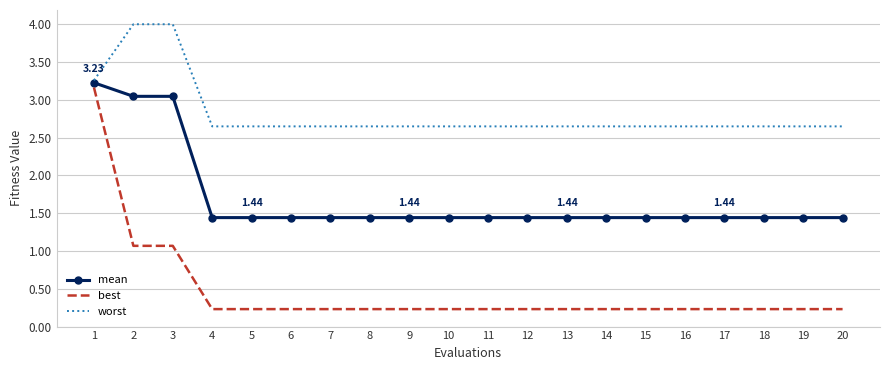

List the series in order of their peak value, lowest first.

best, mean, worst